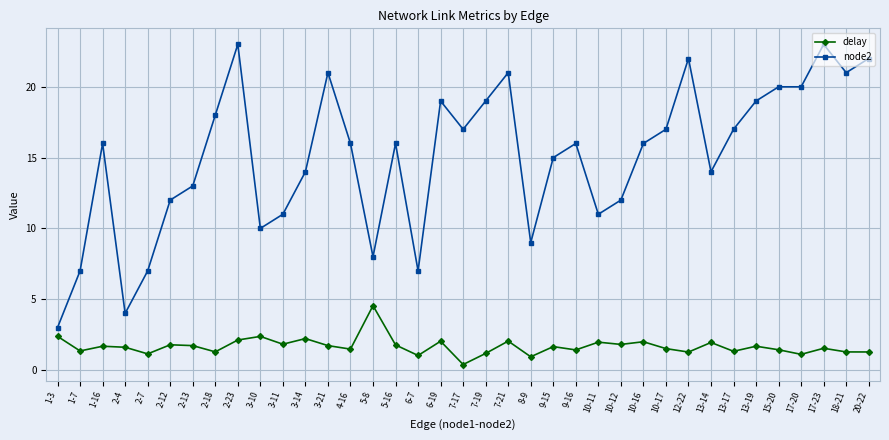

What is the highest value of the delay series?

4.5